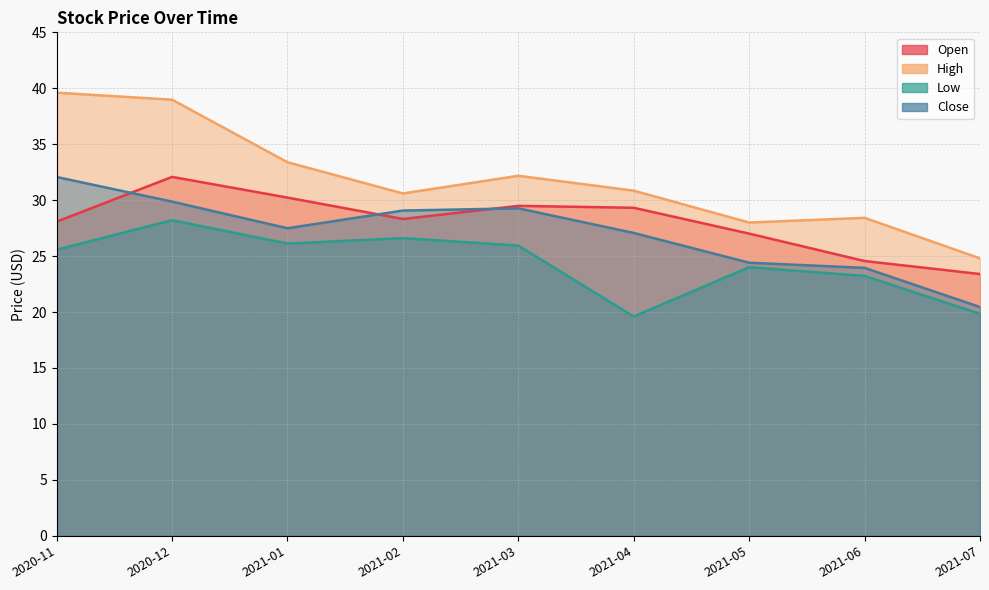

Between 2021-07 and 2021-06, which is larger?

2021-06